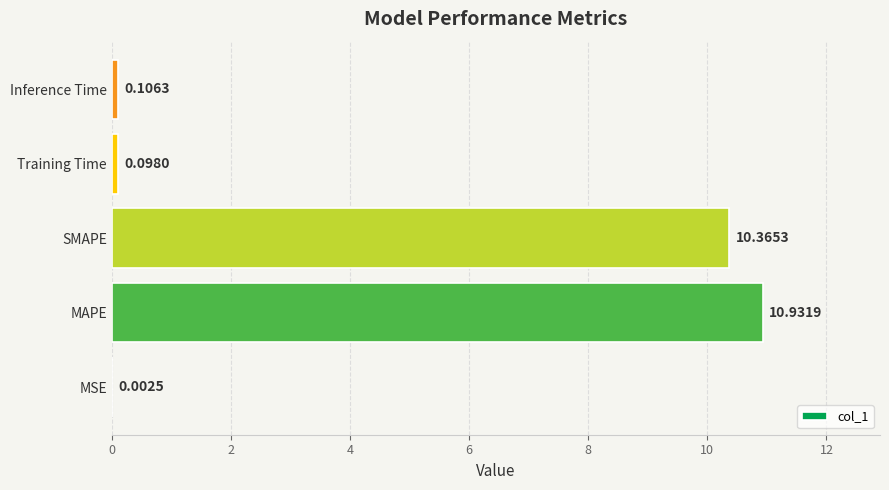

Are the bars grouped side by side (vs. stacked)?

No